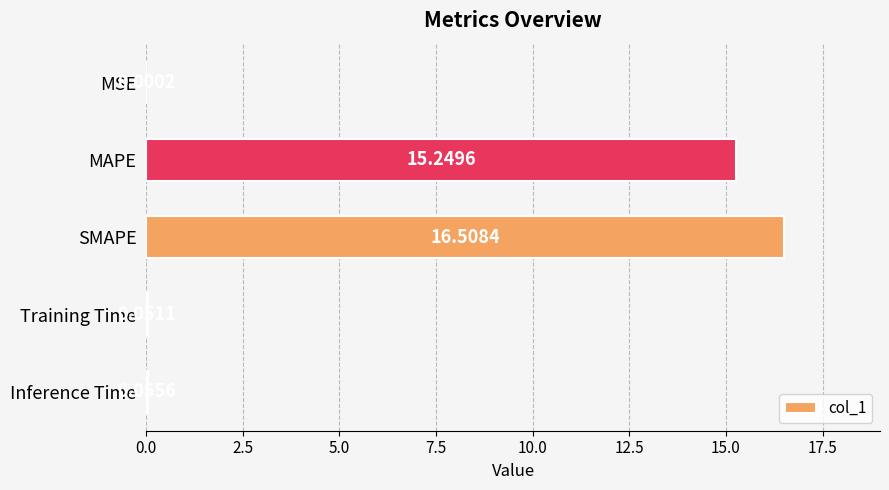

Which label corresponds to the largest value in the chart?

SMAPE